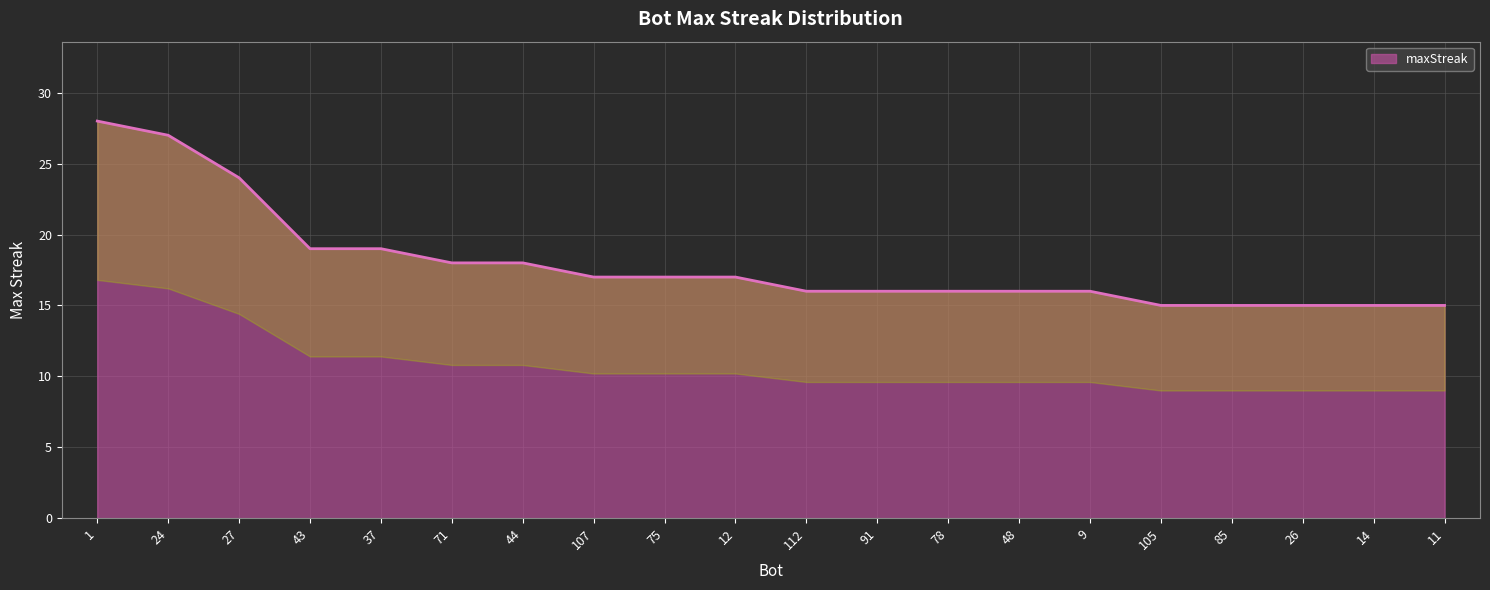

Does the chart display data point markers on the line(s)?

No